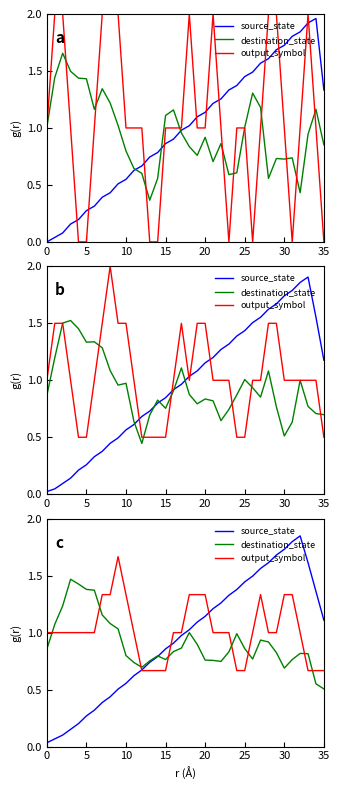

Which series has the largest total across all categories?

output_symbol